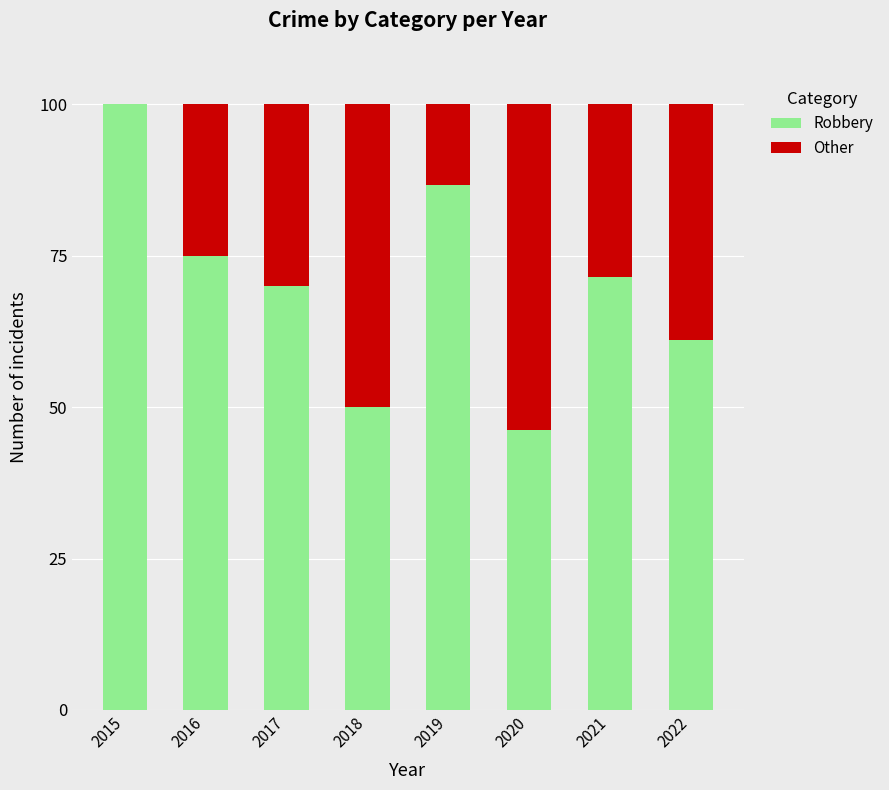

Reading left to right, list the values for the Robbery series.

2015=100.0	2016=75.0	2017=70.0	2018=50.0	2019=86.7	2020=46.2	2021=71.4	2022=61.1